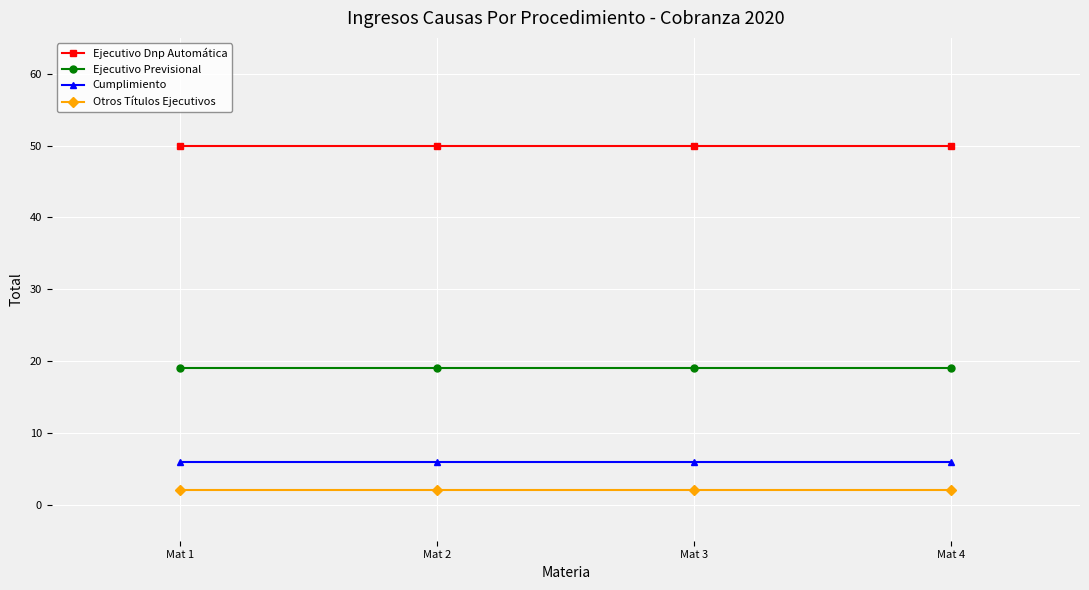

What is the value of the Ejecutivo Dnp Automática point at the 3rd from the left?

50